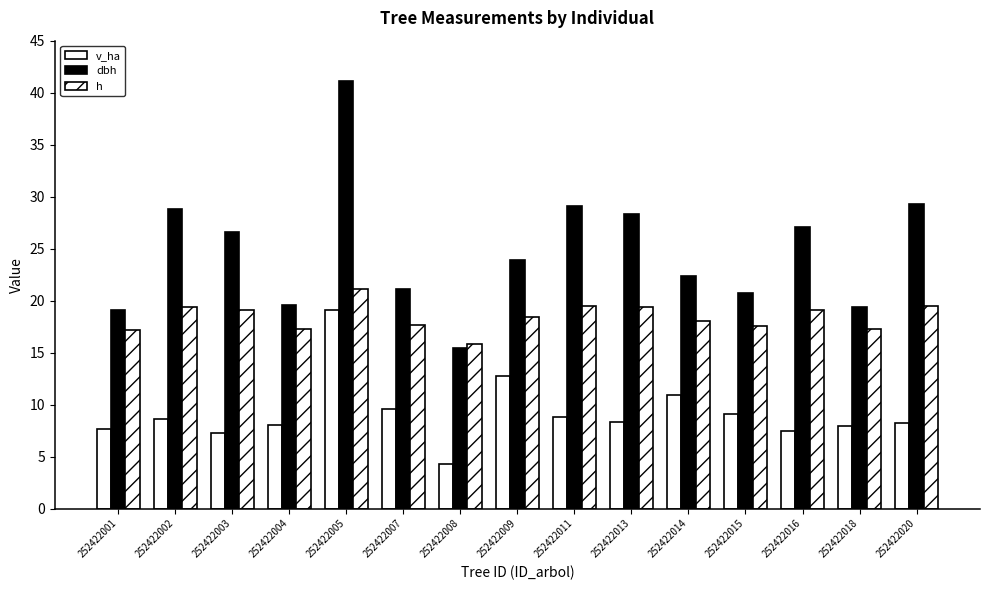

What is the value of the h bar at the 3rd from the left?

19.1